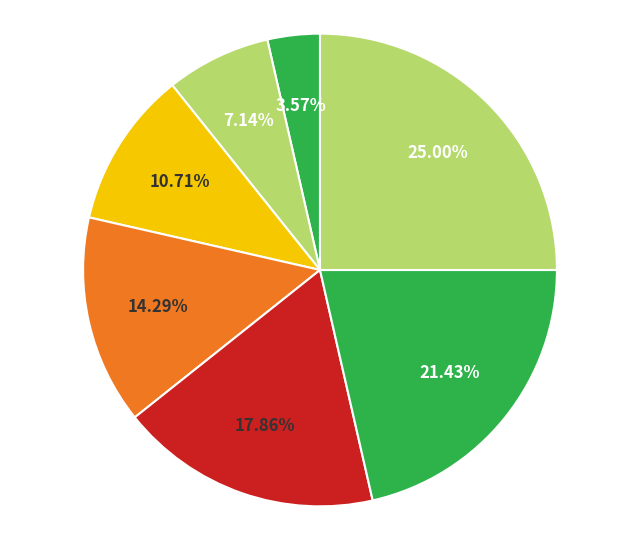

Count the number of slices in the pie.

7